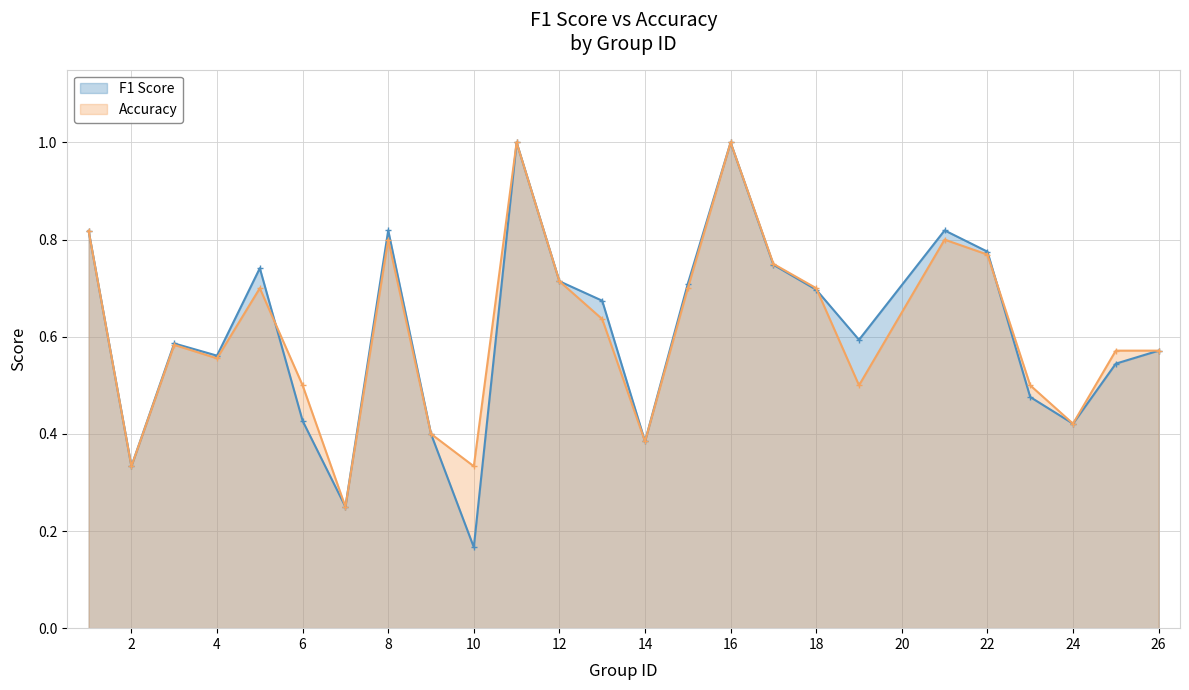

True or false: accuracy and f1 intersect in this chart.

True